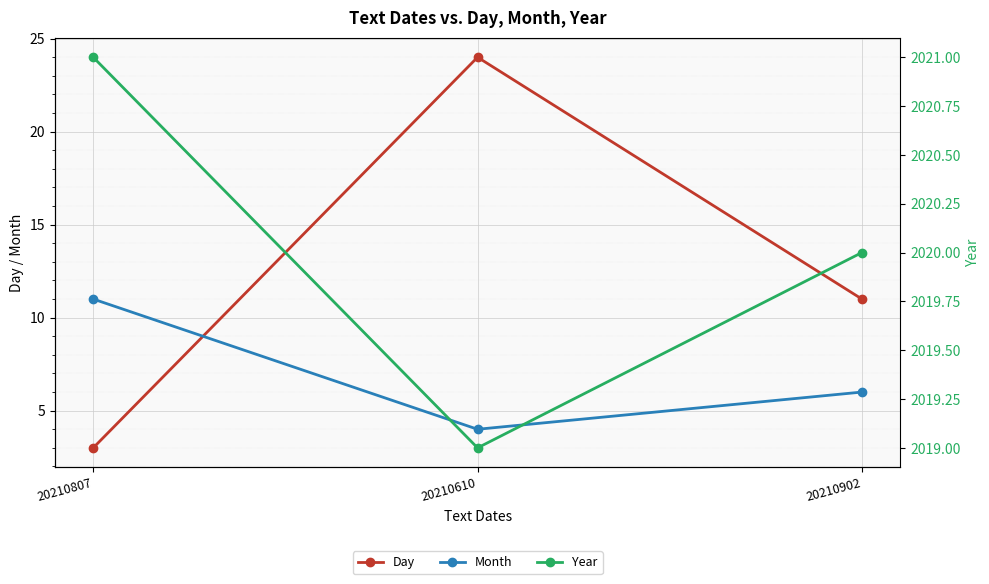

Which series has the widest spread of values?

Day